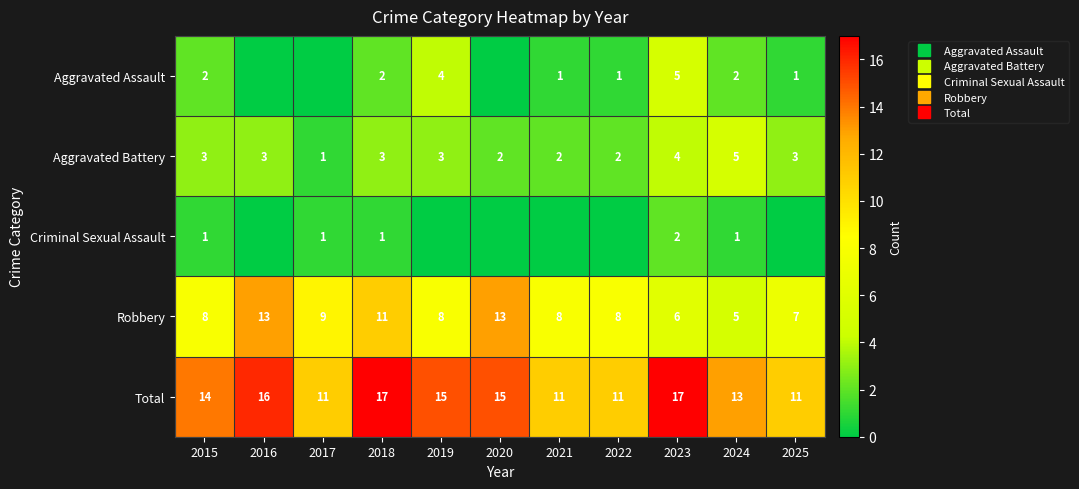

What is the difference between the highest and lowest values at 2018?

16